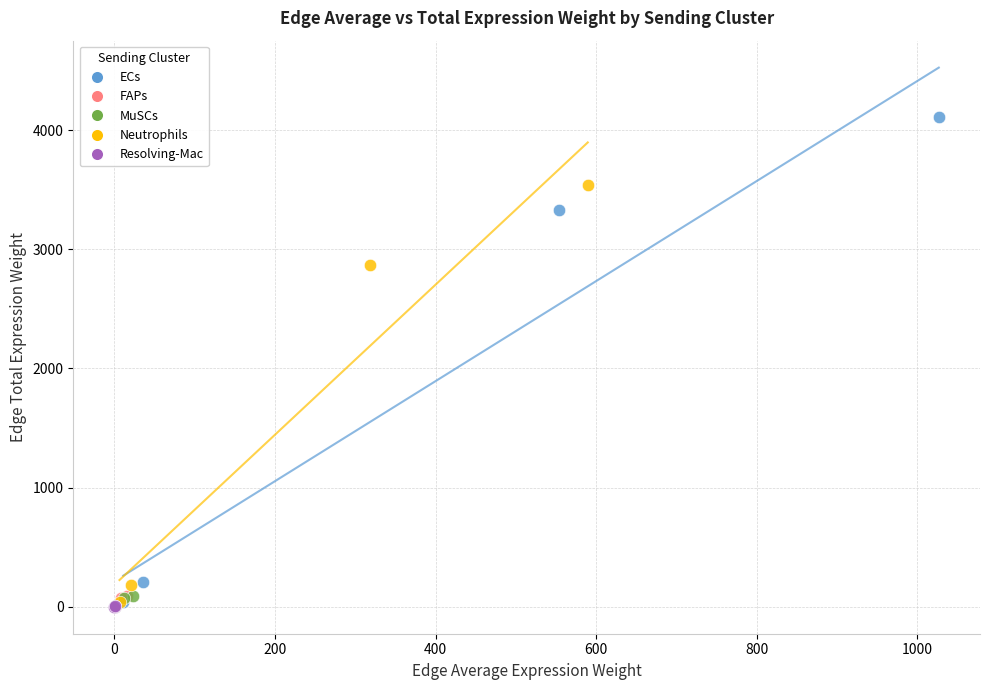

Which series has the largest Y range (max minus min)?

ECs